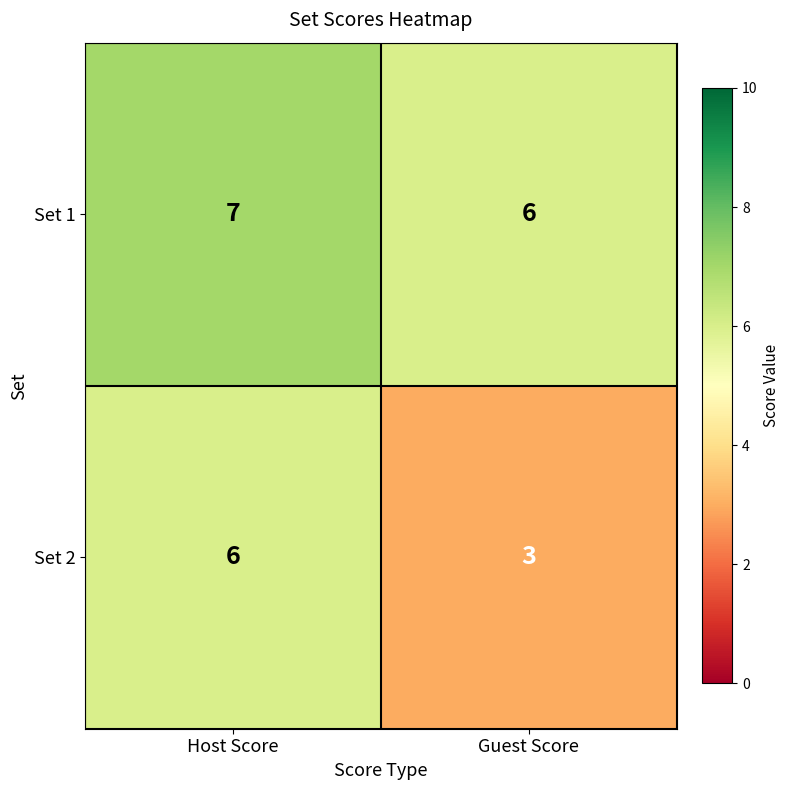

Which label corresponds to the largest value in the chart?

Host Score